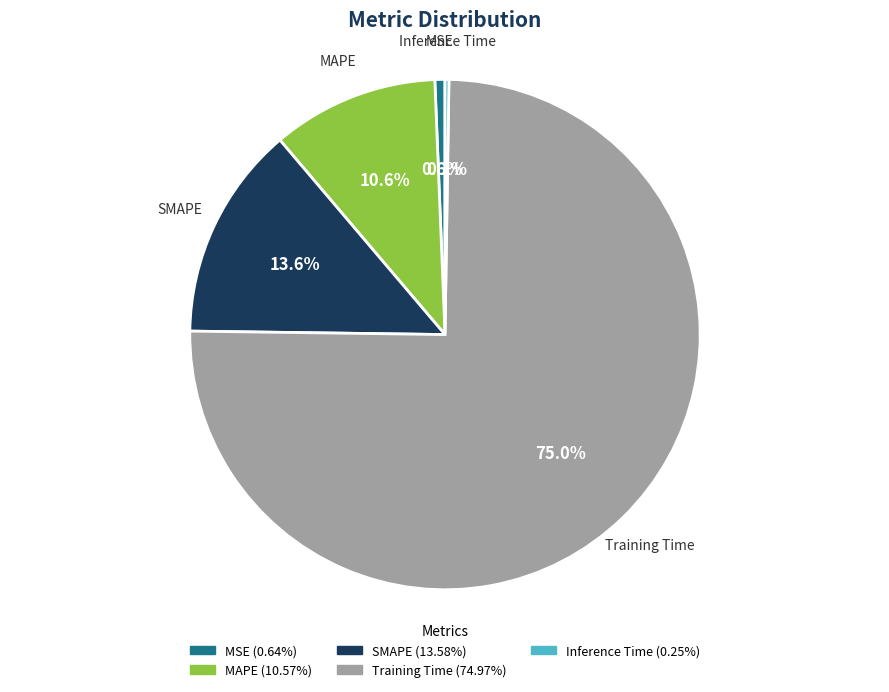

Which has a higher value, MAPE or SMAPE?

SMAPE